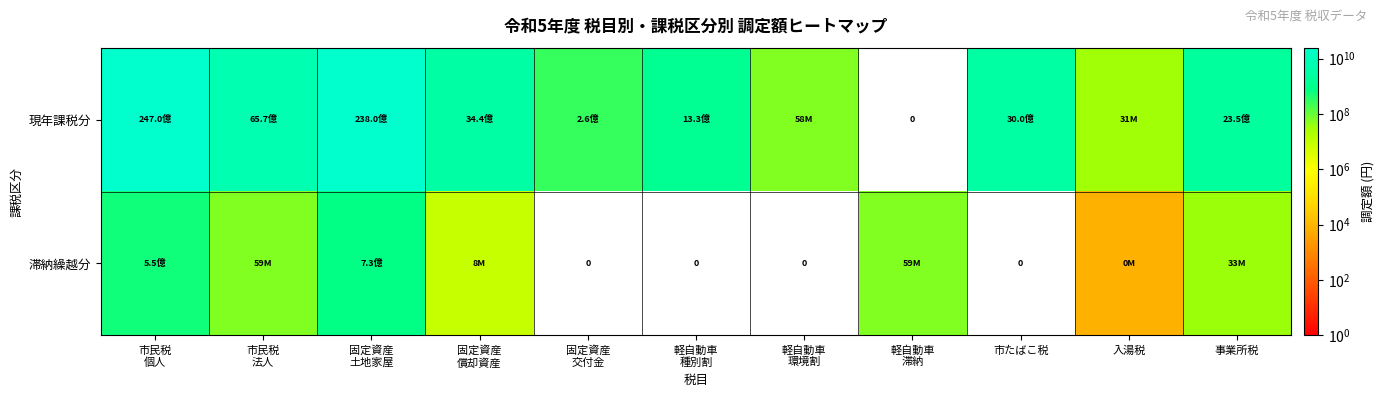

How many data points does each series have?

11